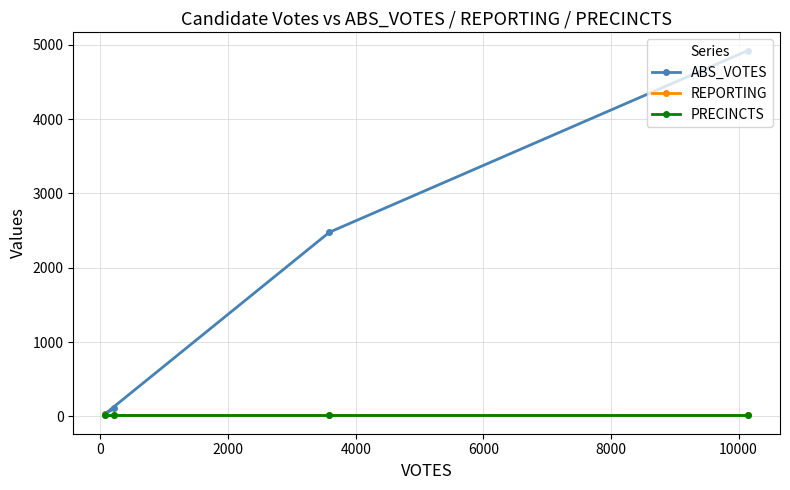

What is the value of the REPORTING point at the 3rd from the left?

13